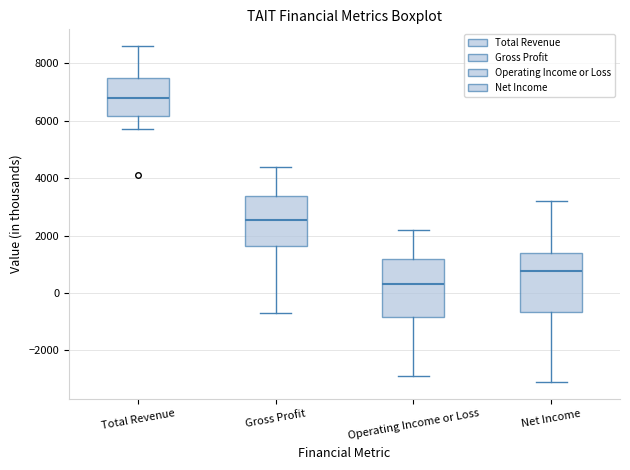

Which box's median line is the lowest?

Operating Income or Loss